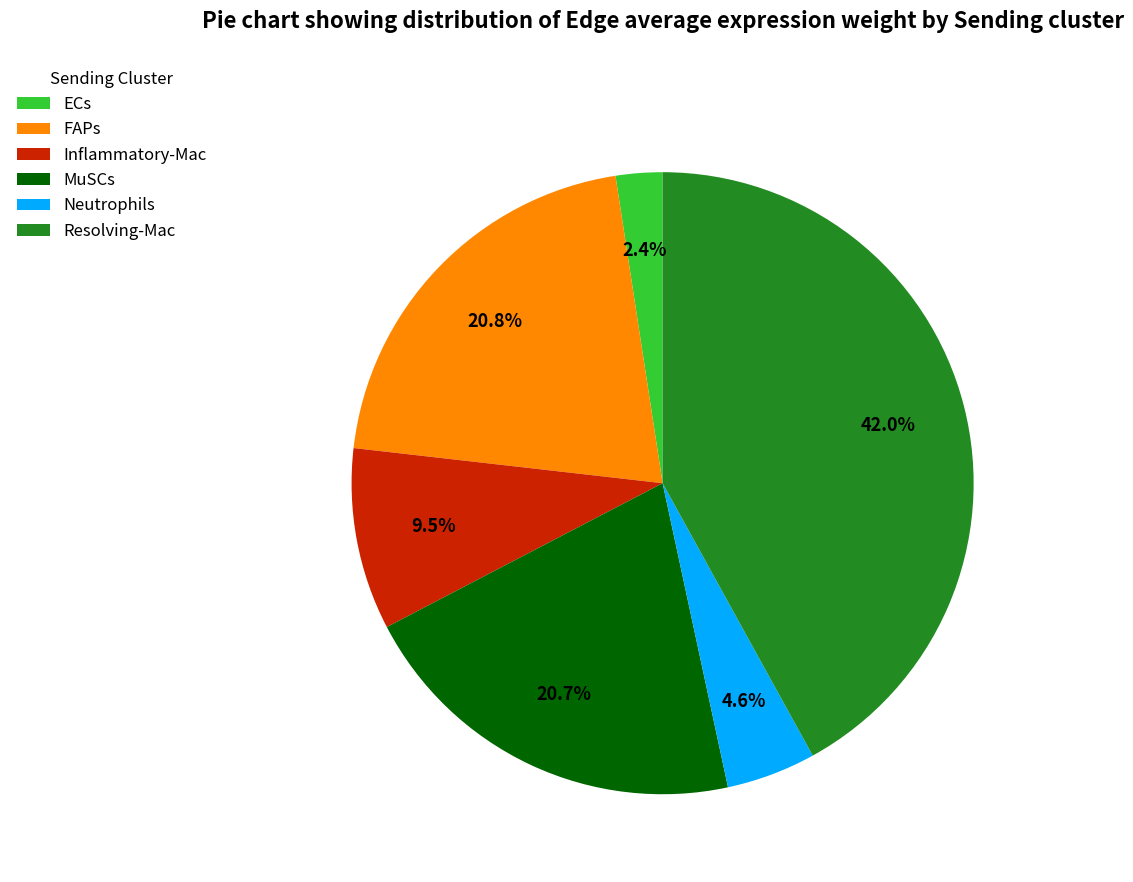

To the nearest percent, what is the difference between the Resolving-Mac and Neutrophils slice percentages?

37%